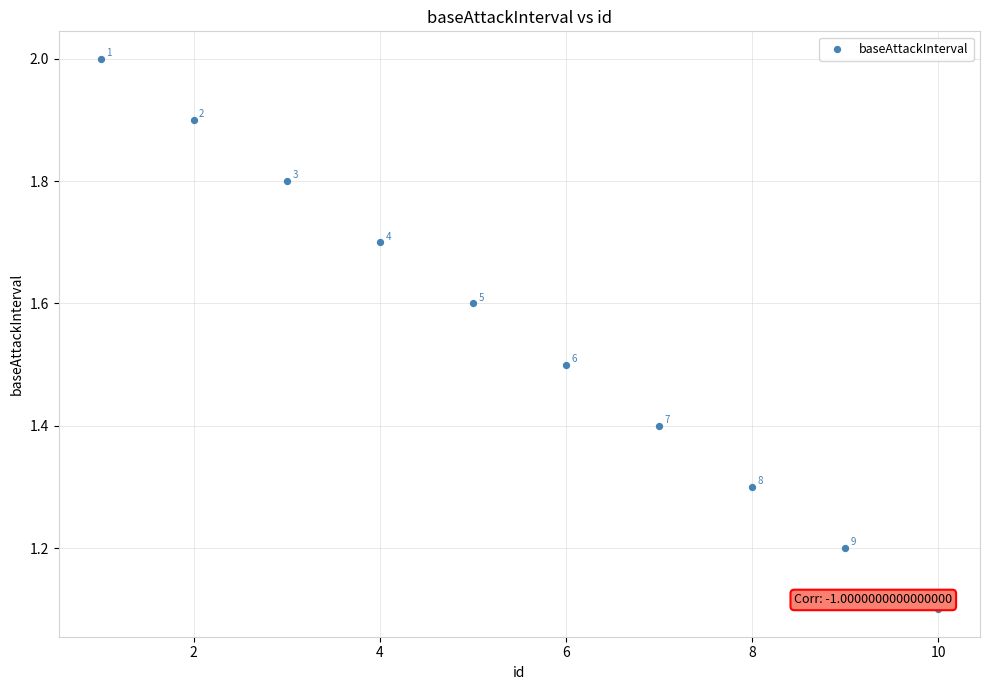

What is the average Y value?

1.6